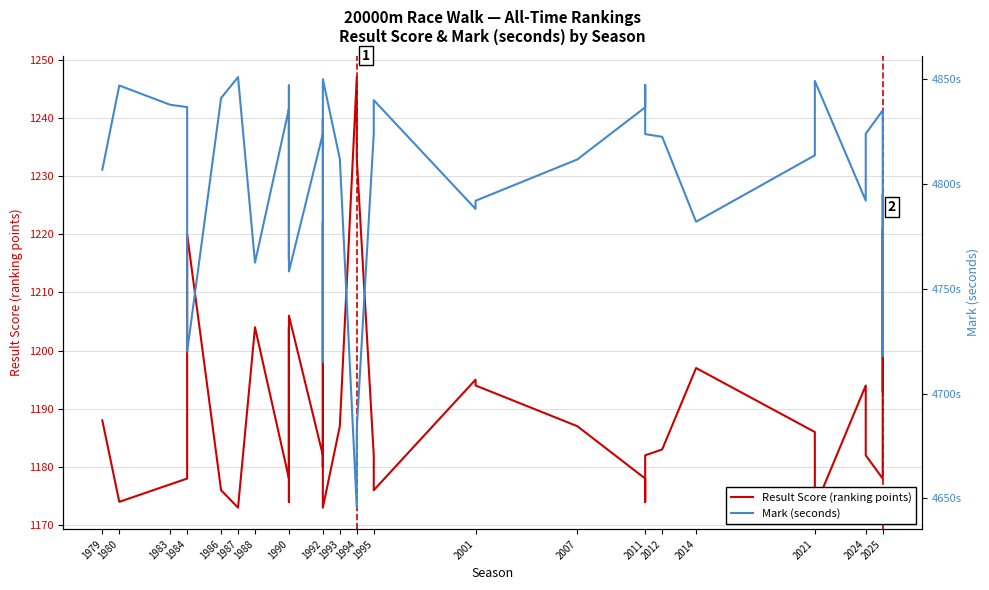

Which has a higher value, 2007 or 1993?

2007